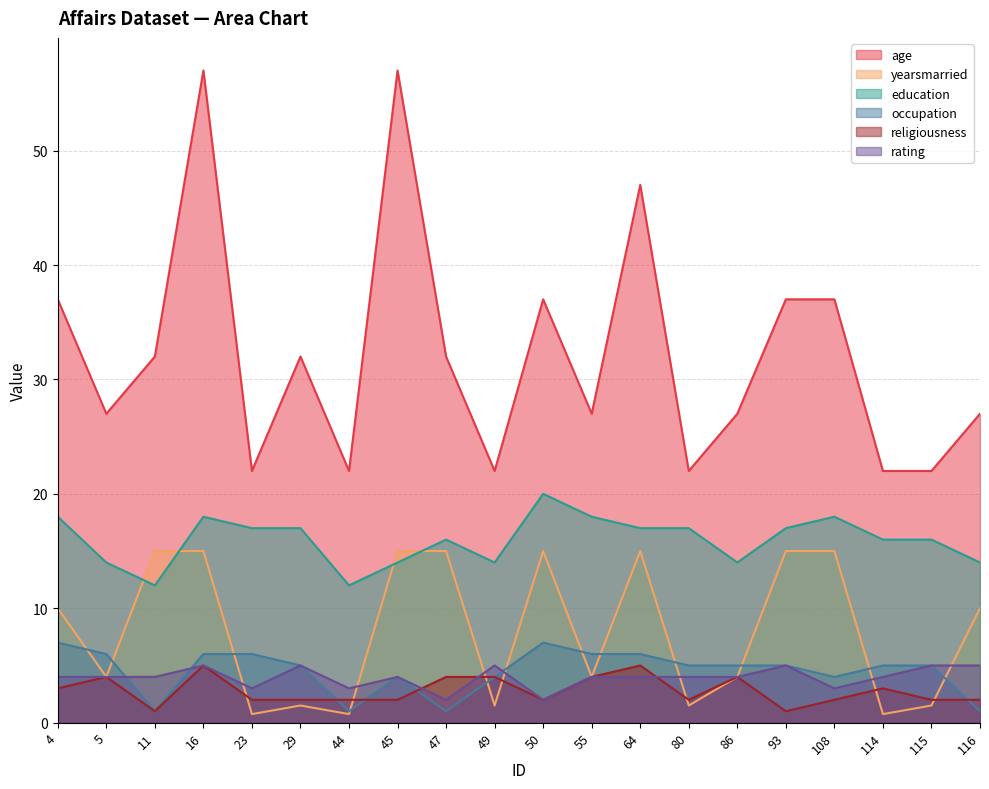

Does the chart have visible grid lines?

Yes